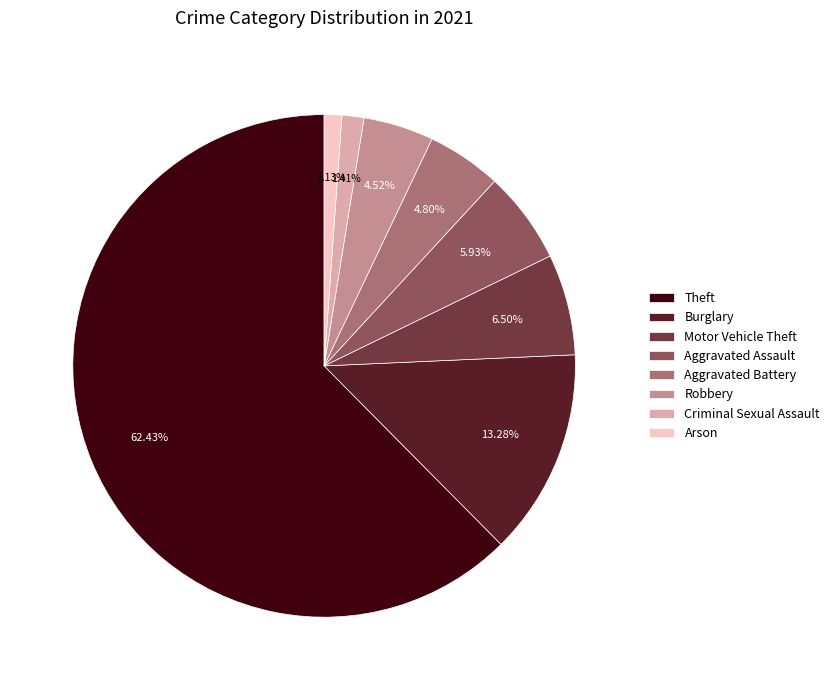

To the nearest percent, what portion does Robbery represent?

5%